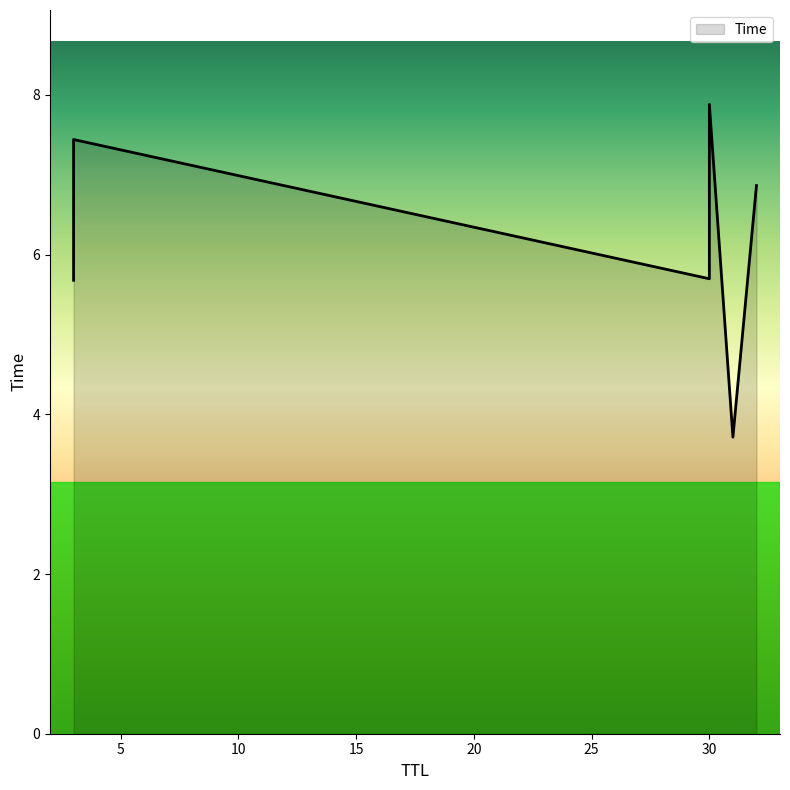

The chart shows a value of 6.9 at 32. True or false?

True